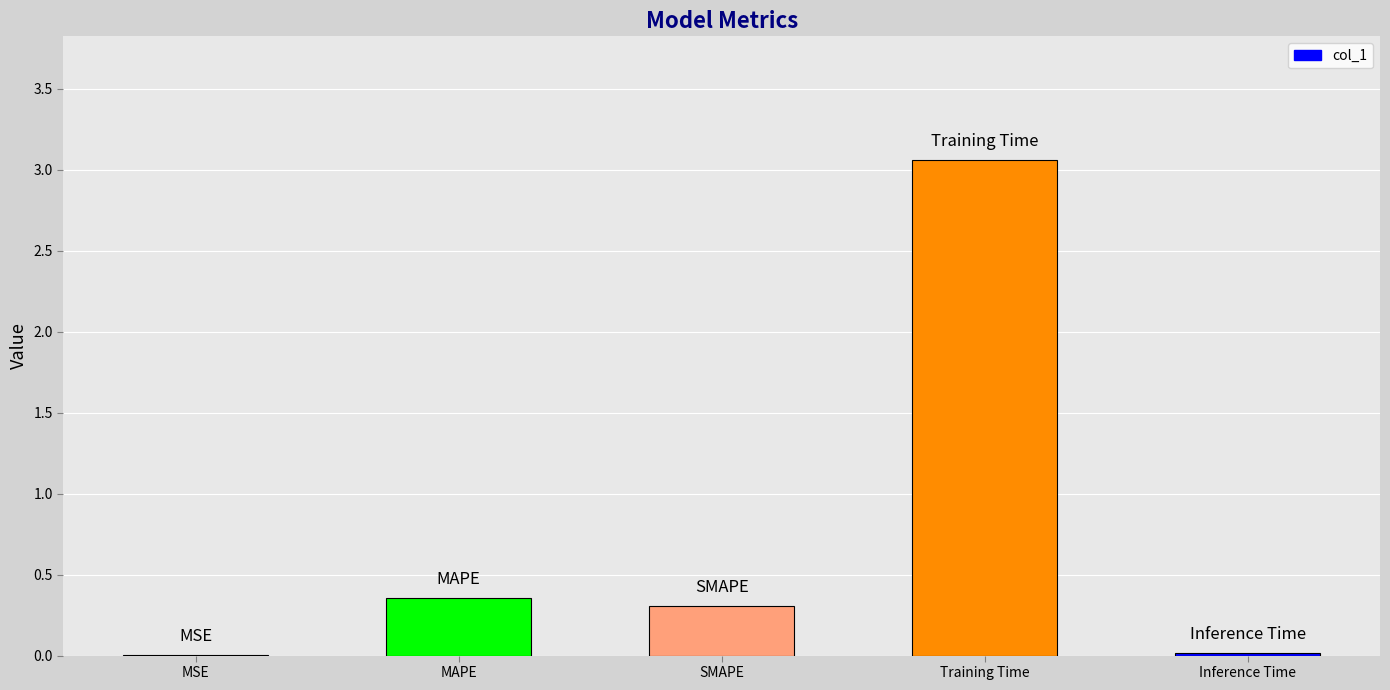

Count the number of categories in the chart.

5